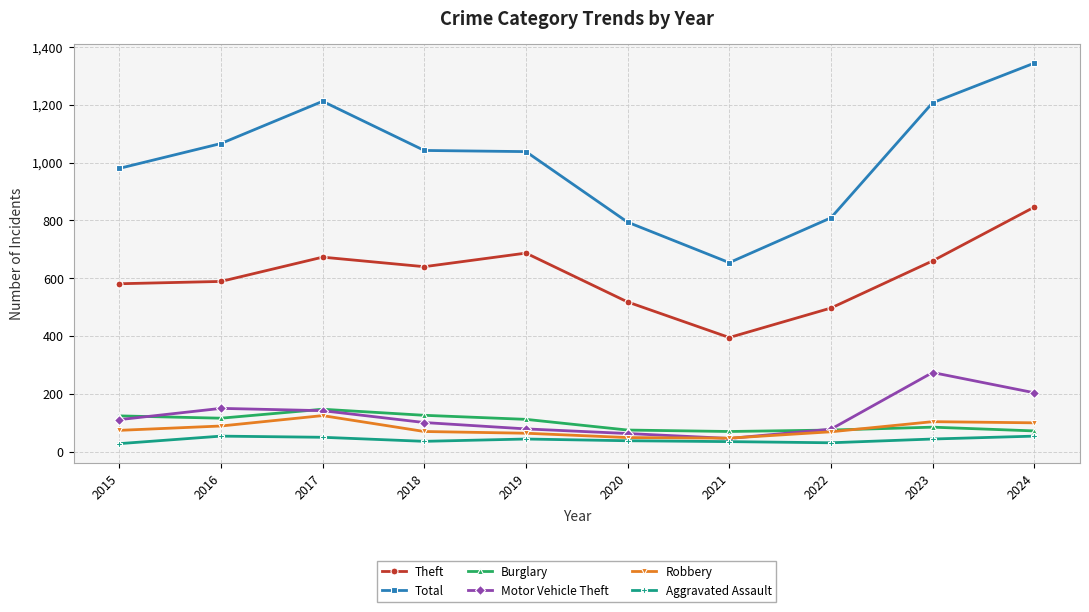

At which label is Total closest to 999?

2015